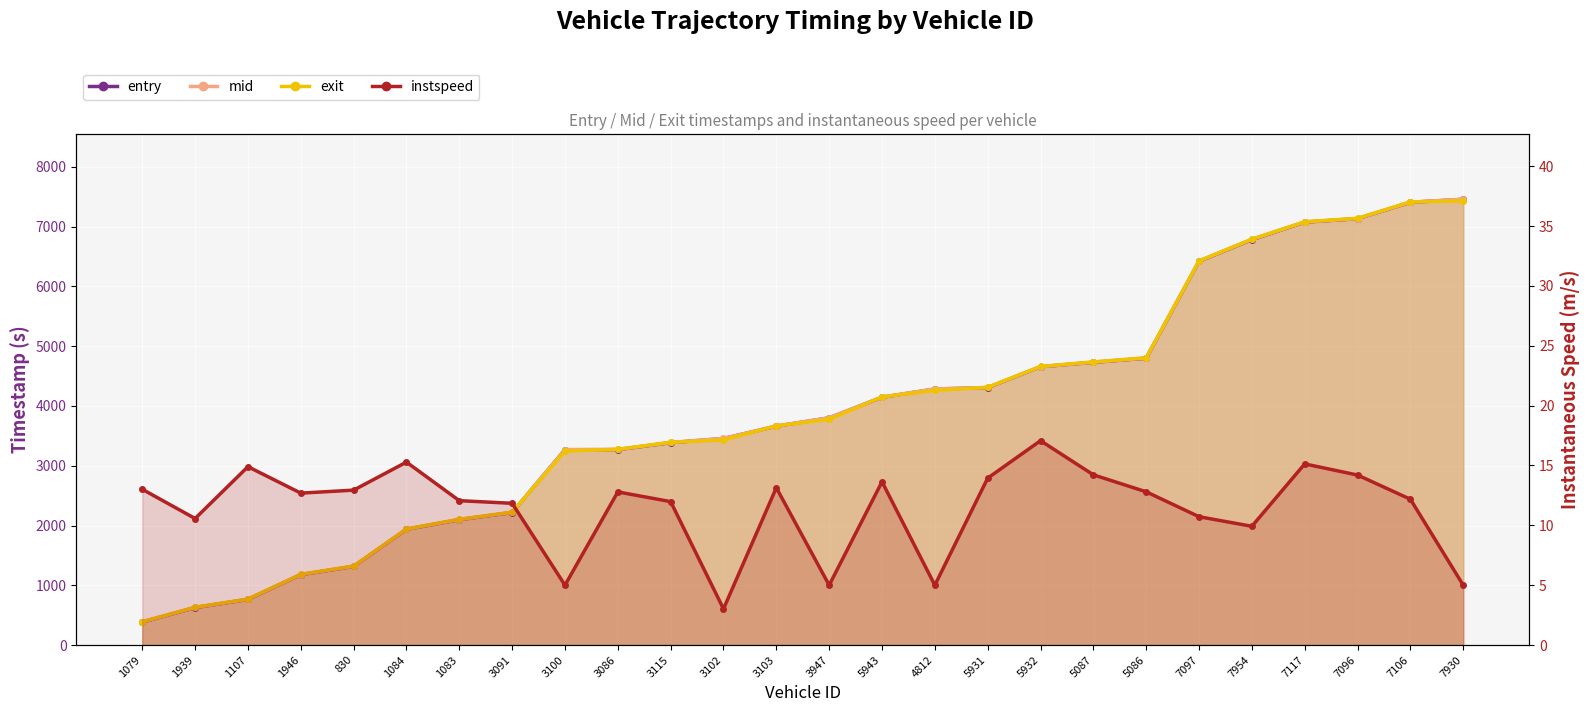

What is the sum of all exit values?

100565.5